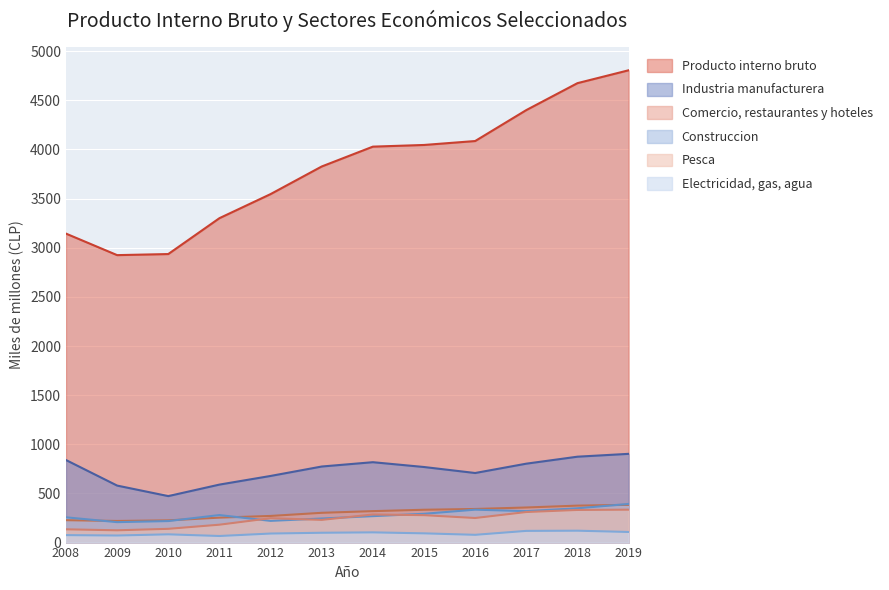

Is the value of Producto interno bruto at 2016 greater than the value of Electricidad, gas, agua at 2014?

Yes